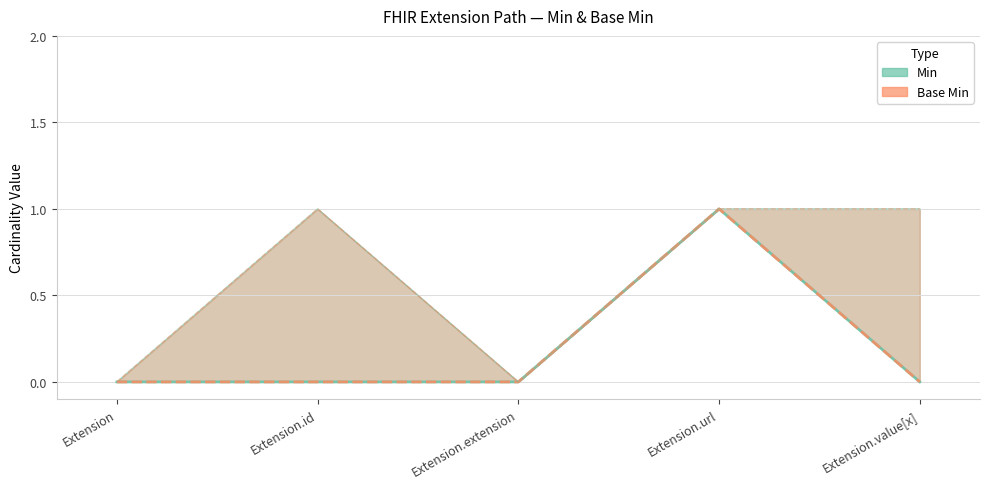

Is it true that Base Min equals 0 at Extension.extension?

False